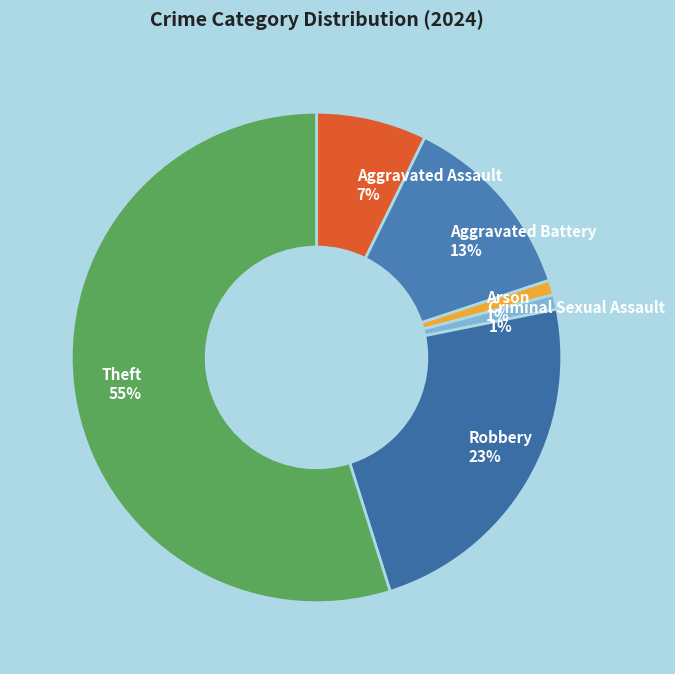

What percentage is the Robbery slice, to the nearest percent?

23%